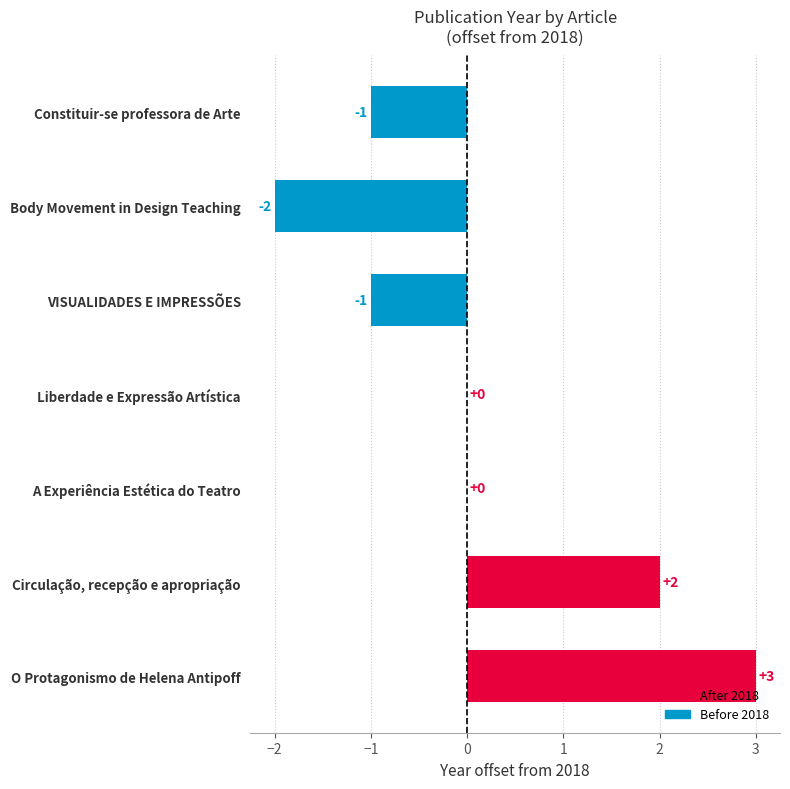

What is the approximate value at O Protagonismo de Helena Antipoff?

3